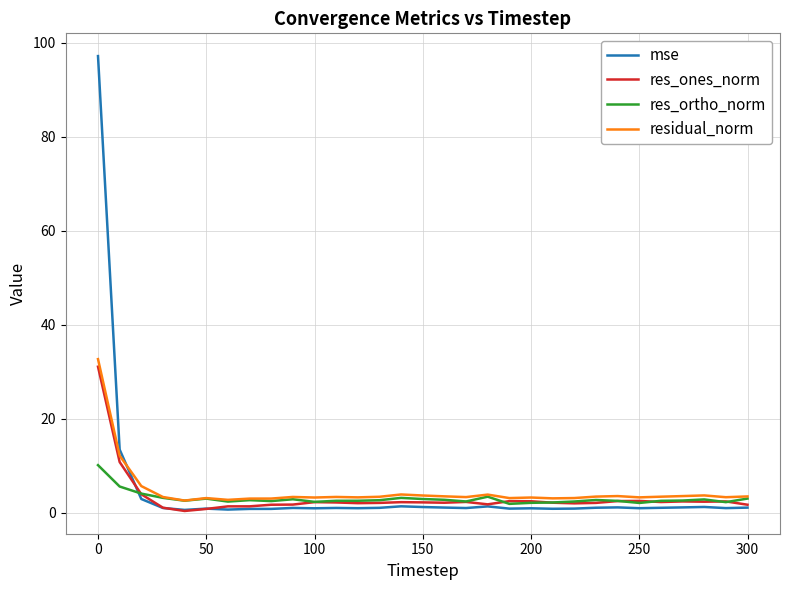

What are all the series names shown in the legend?

mse, res_ones_norm, res_ortho_norm, residual_norm